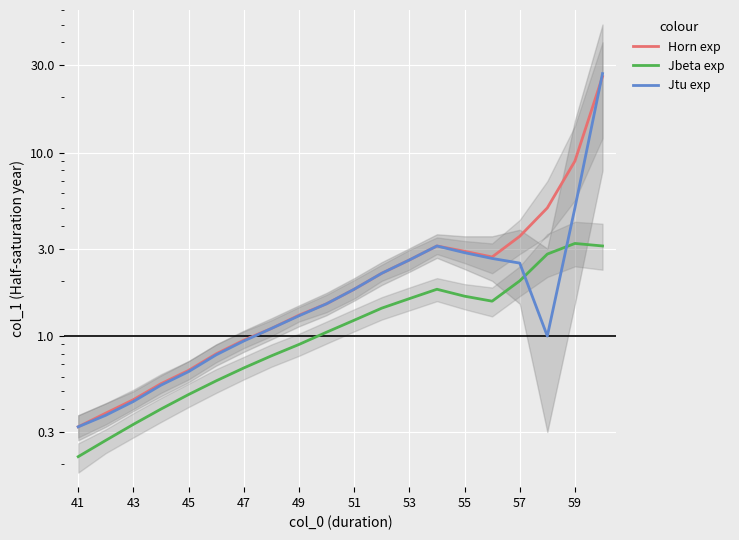

How many values in the Jtu exp series are below 1?

7